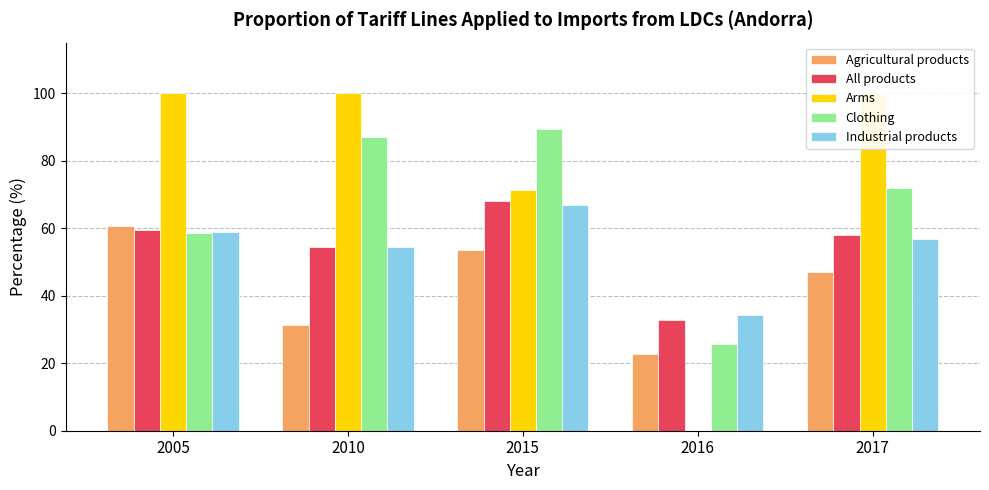

What is the value of the Arms bar at the 2nd from the left?

100.0